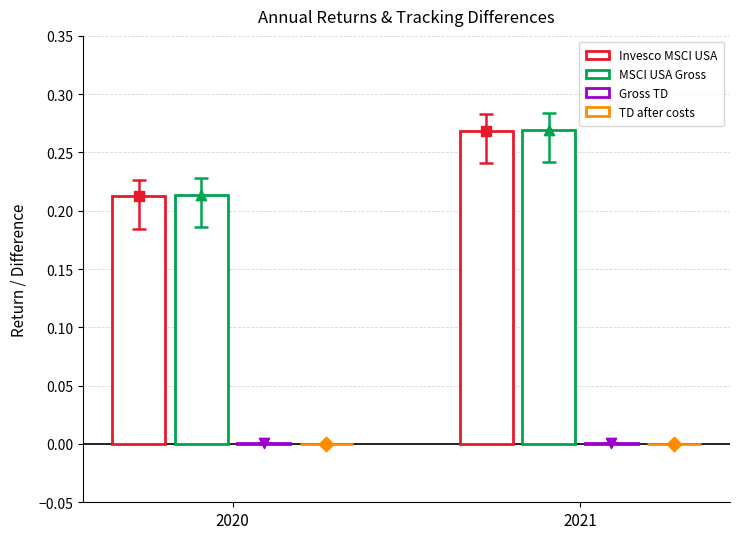

What are all the series names shown in the legend?

Invesco MSCI USA, MSCI USA Gross, Gross TD, TD after costs